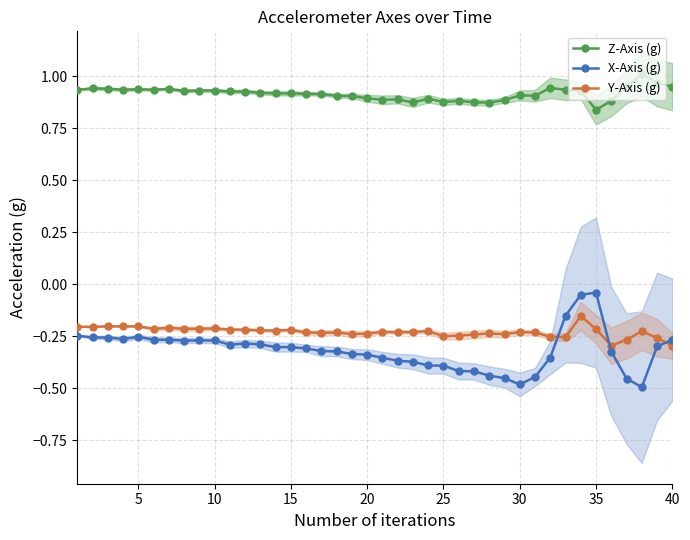

The Y-Axis (g) series shows -0.4 at 25. True or false?

False